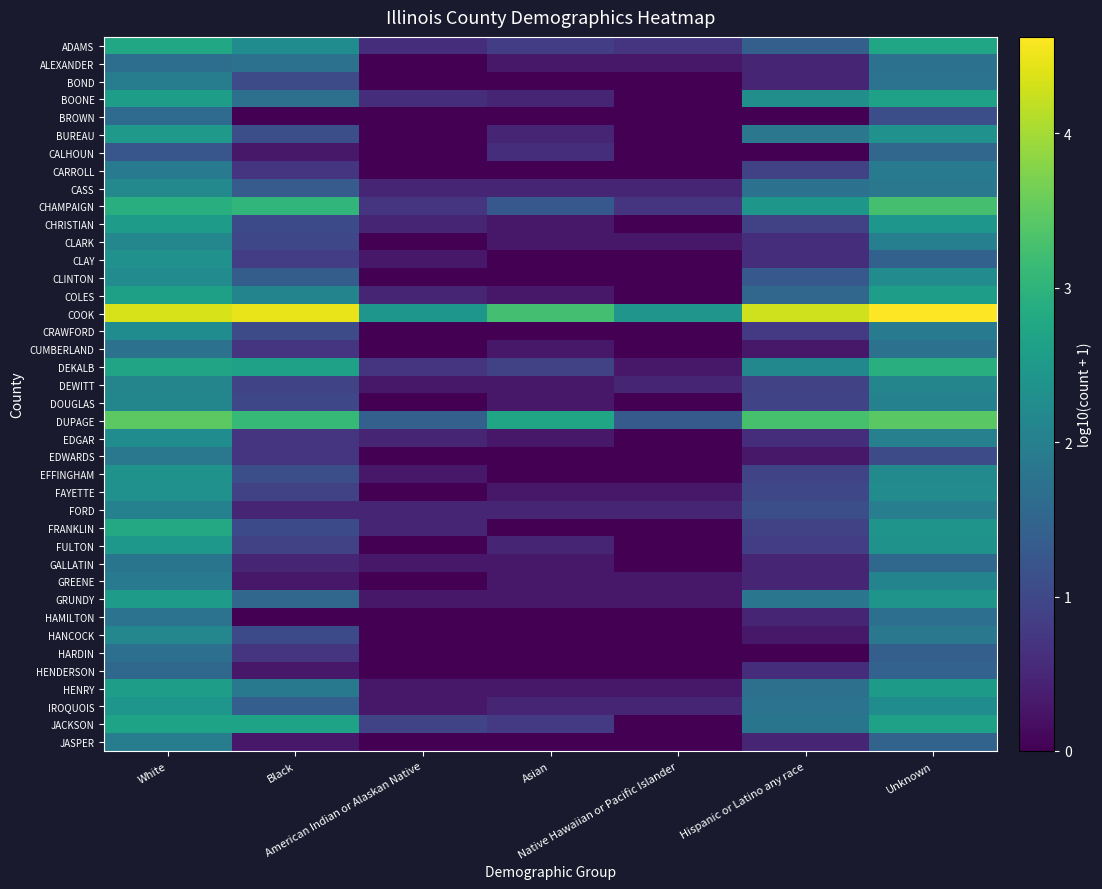

Between Hispanic or Latino any race and Asian, which is larger?

Hispanic or Latino any race